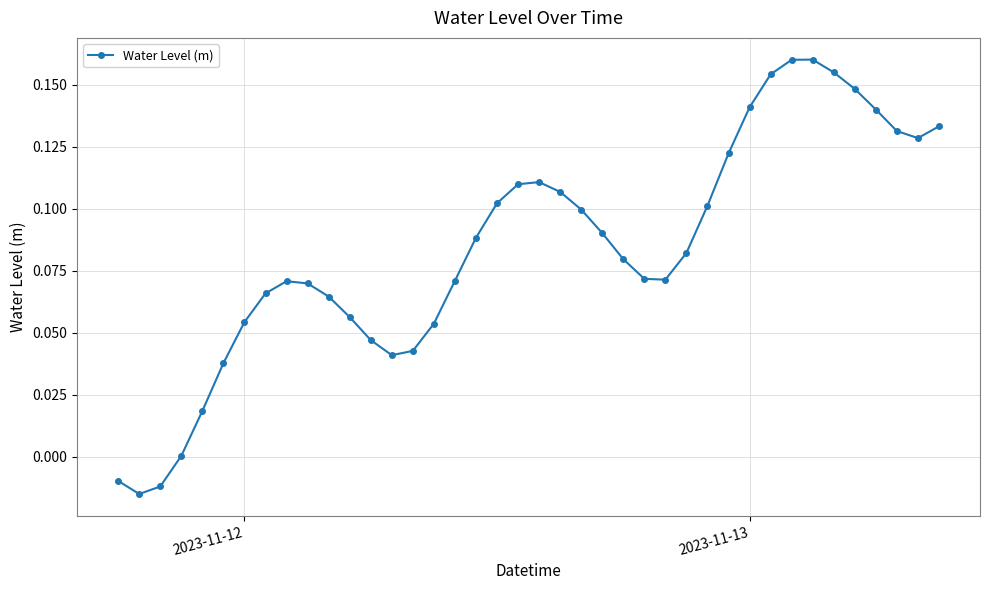

How many interior local peaks (higher than both neighbors) does the data have?

3